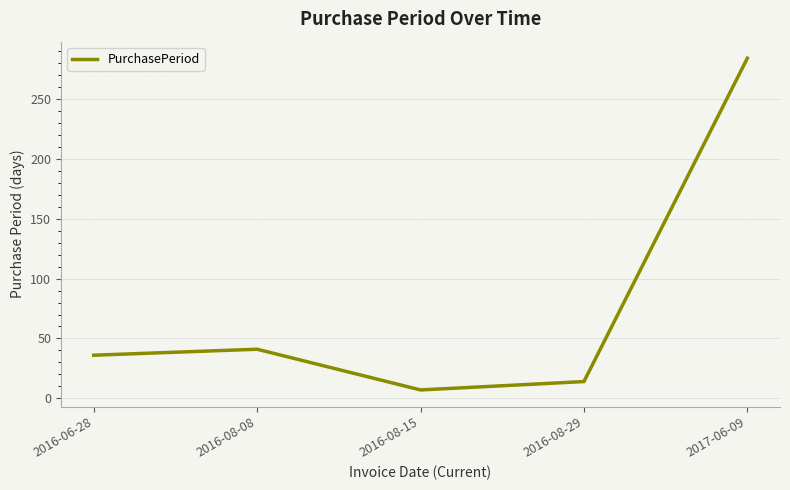

Which category has the lowest value across all series?

2016-08-15